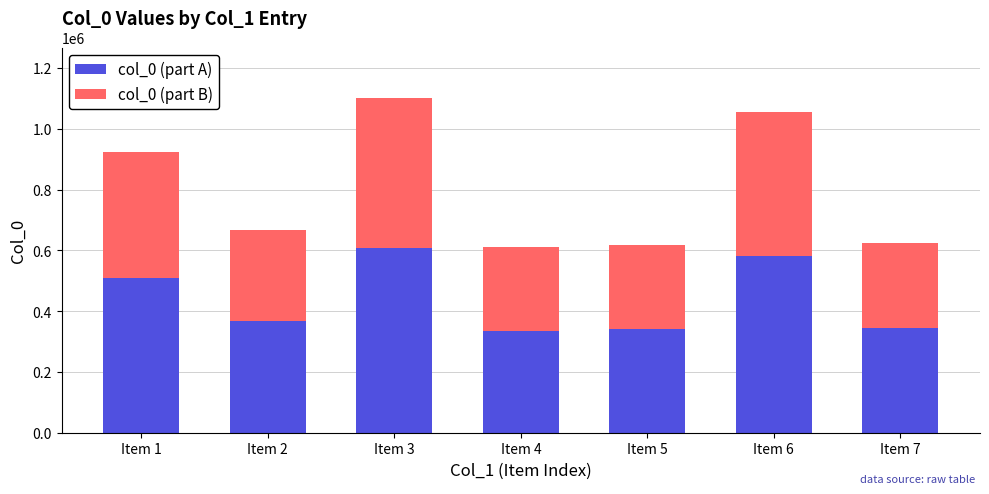

What is the maximum value for col_0 (part A)?

606123.7